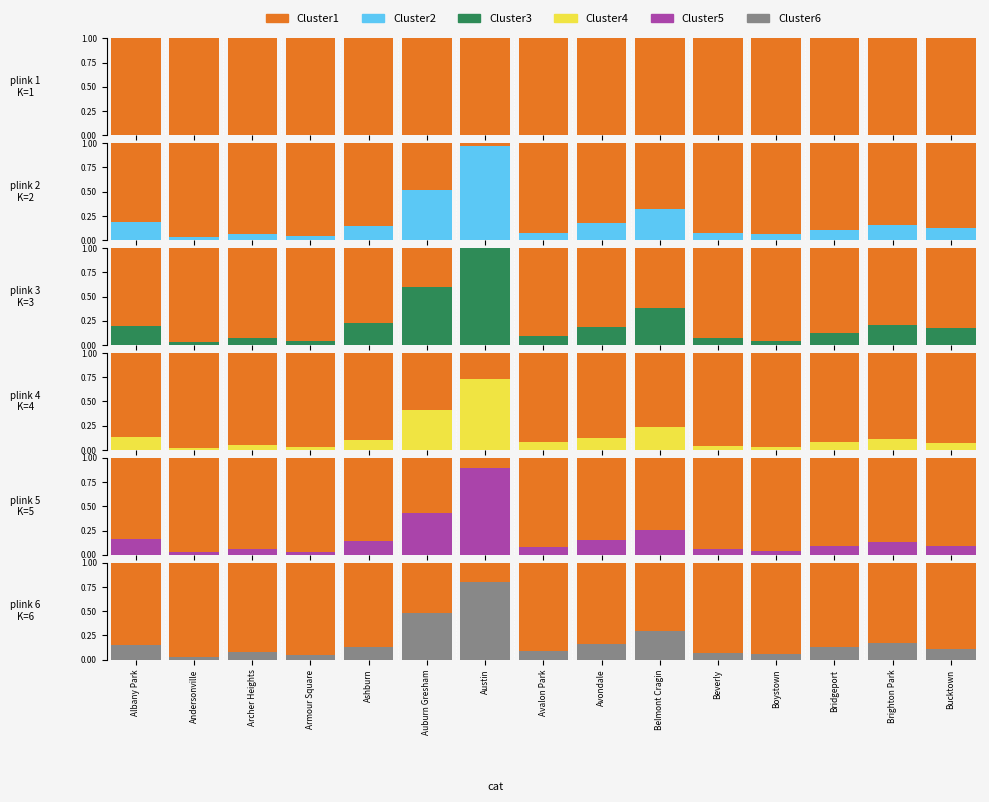

Which category has the highest value in the 2017 series?

Austin